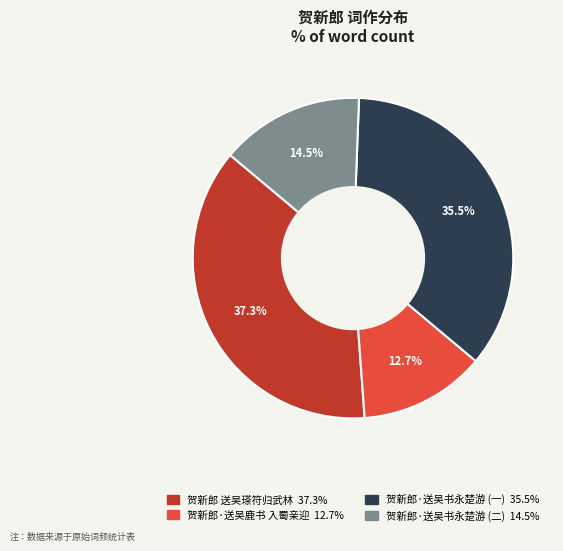

How many segments does this pie chart have?

4